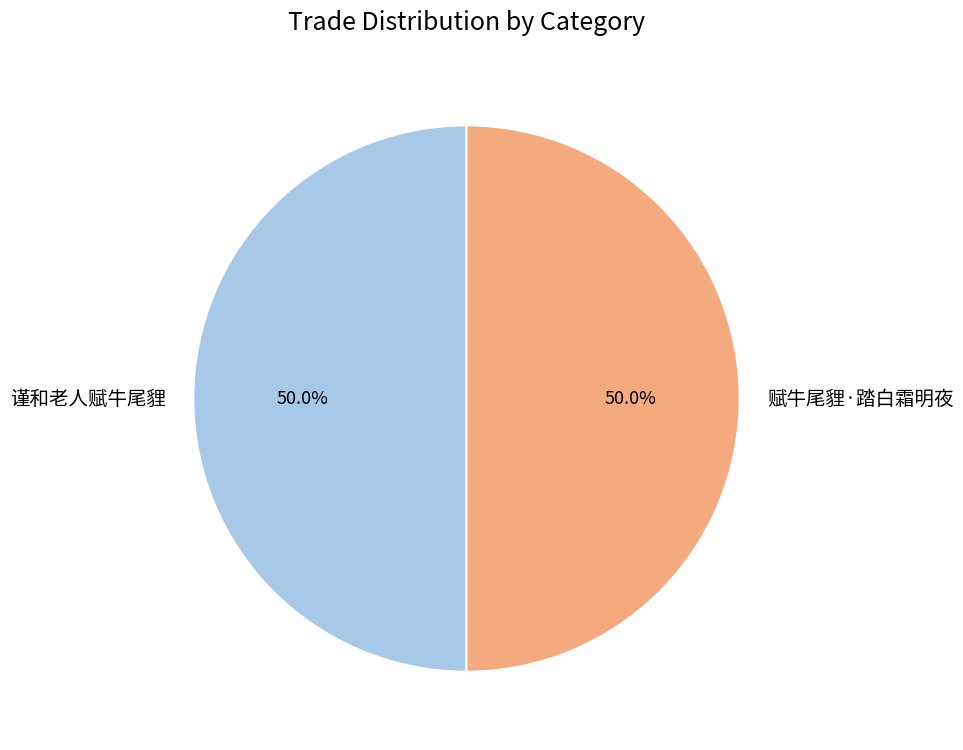

To the nearest percent, what portion does 赋牛尾貍·踏白霜明夜 represent?

50%